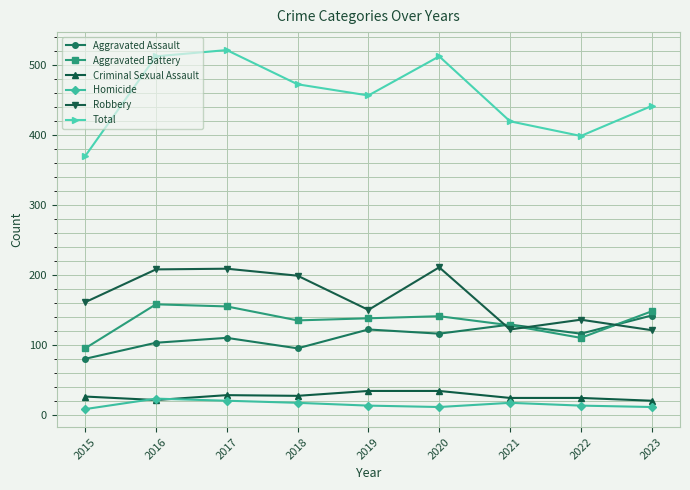

What is the maximum value shown in the chart?

522